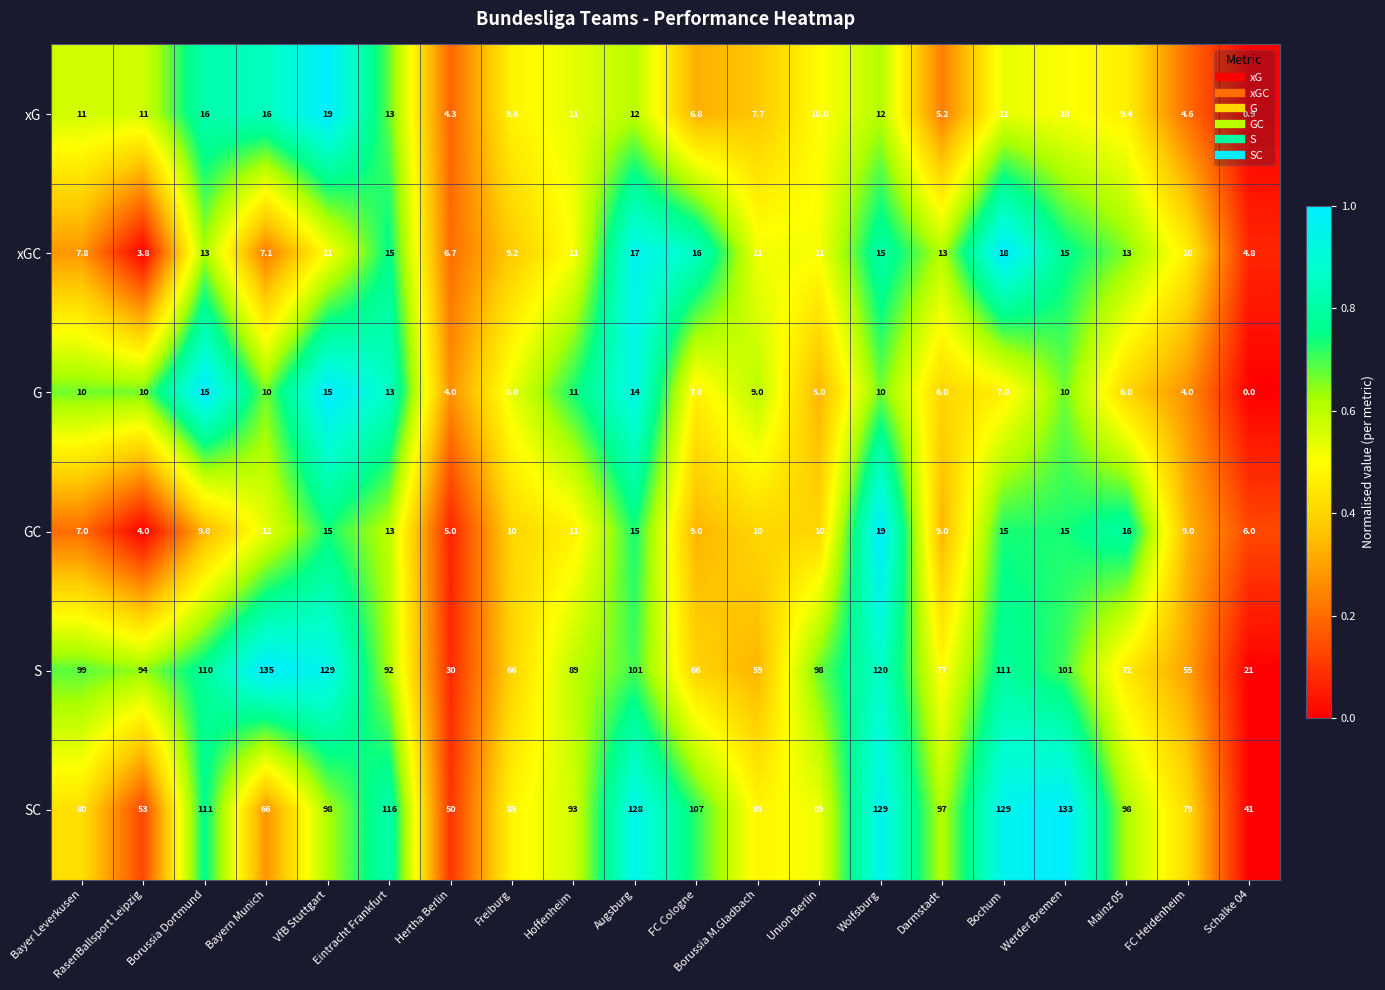

At which category is the sum across all series the highest?

Wolfsburg